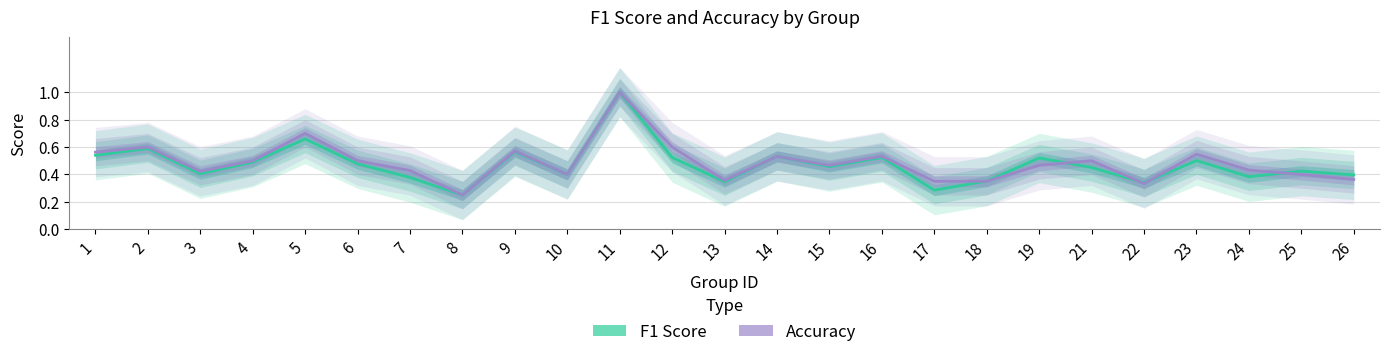

How many intersections are there between Accuracy and F1 Score?

7